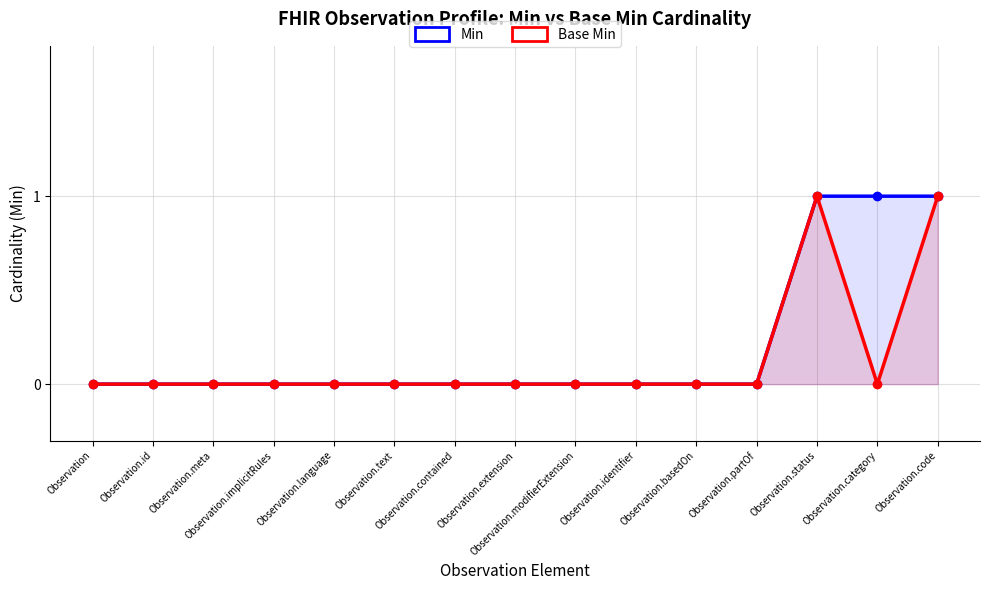

What is the difference between the Base Min values at Observation.text and Observation.code?

1